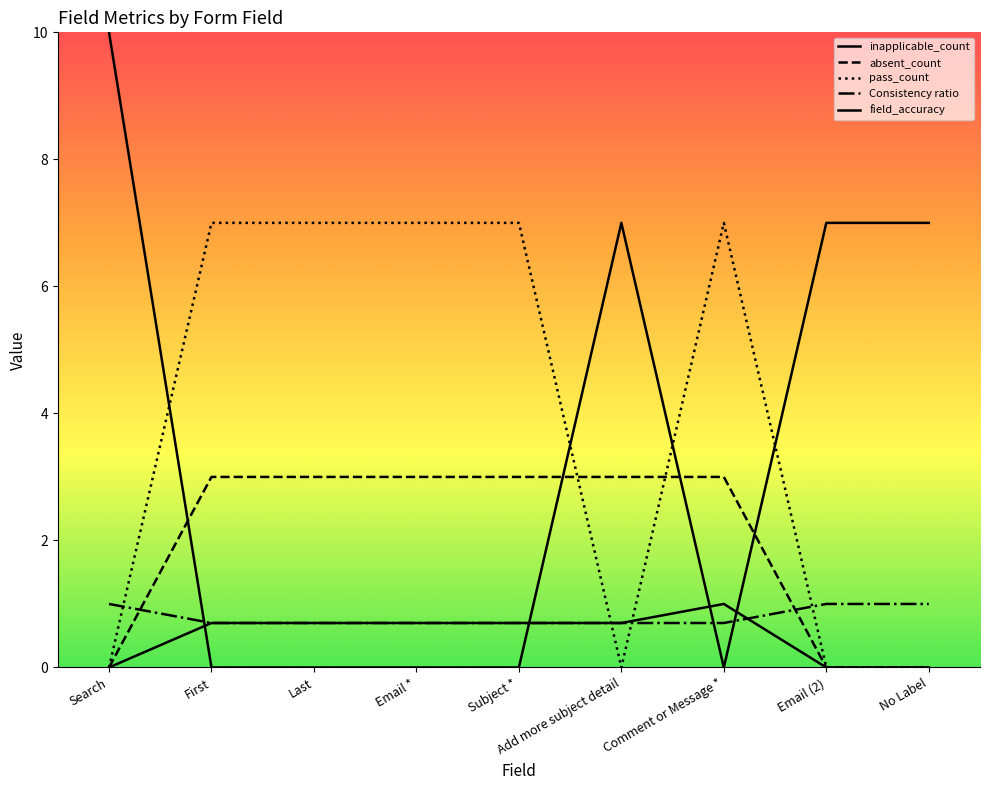

Does the chart display data point markers on the line(s)?

No